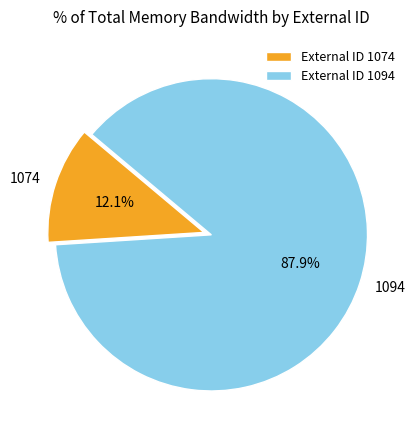

Count the number of slices in the pie.

2